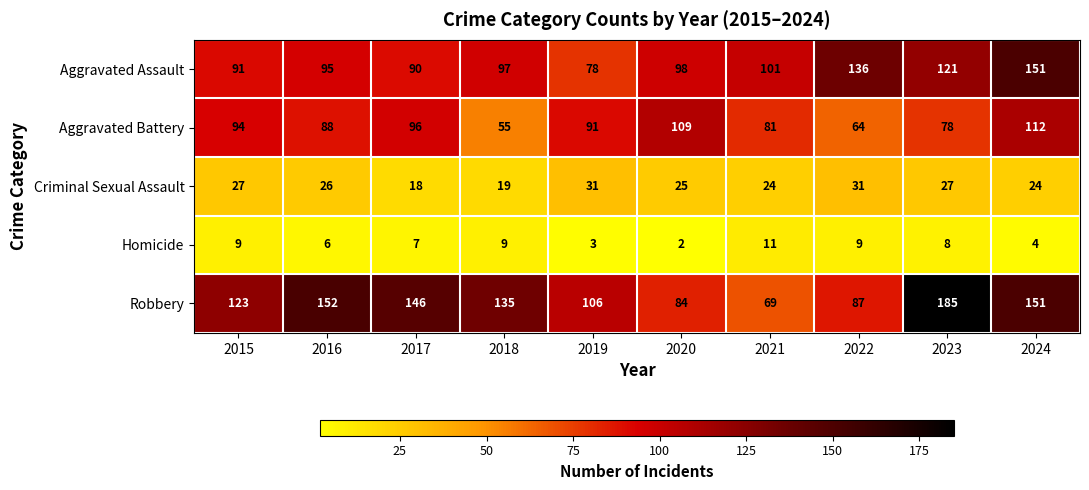

Rank the series at 2023 from lowest to highest value.

Homicide, Criminal Sexual Assault, Aggravated Battery, Aggravated Assault, Robbery